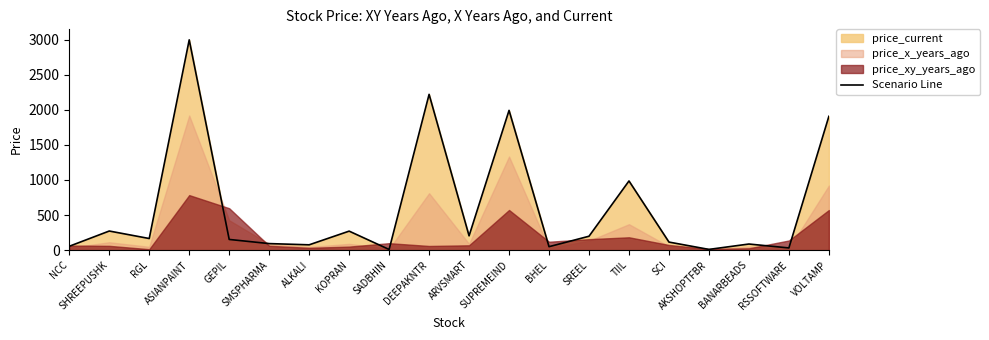

What is the minimum value shown in the chart?

9.0